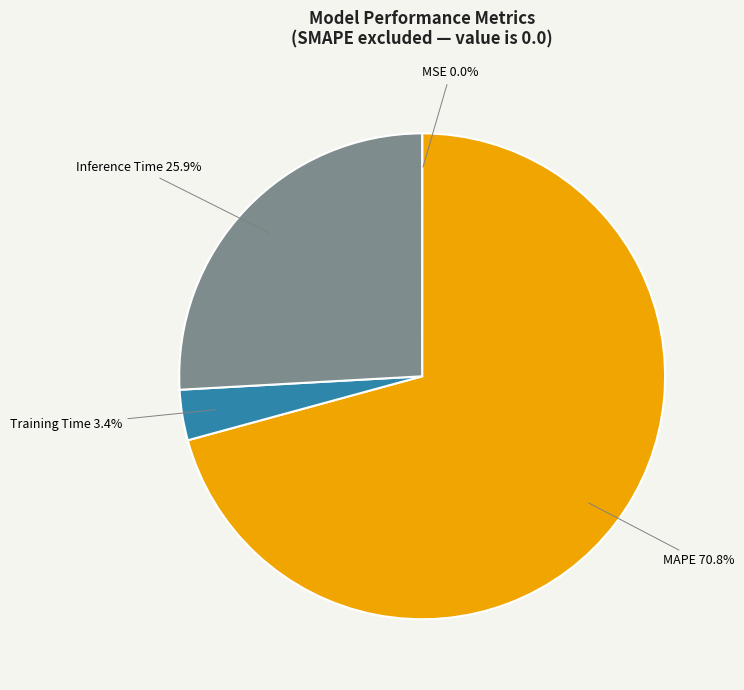

Is there a majority slice in this chart?

Yes